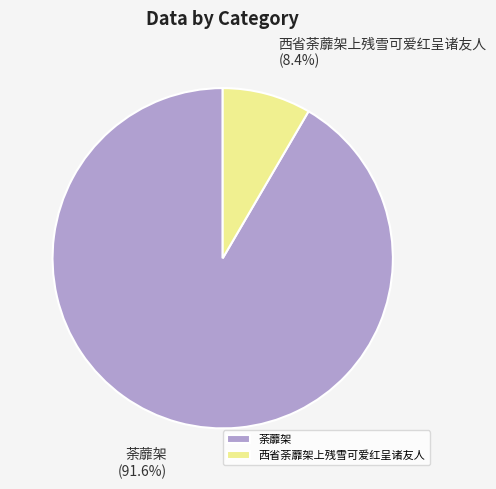

What is the majority slice?

荼蘼架